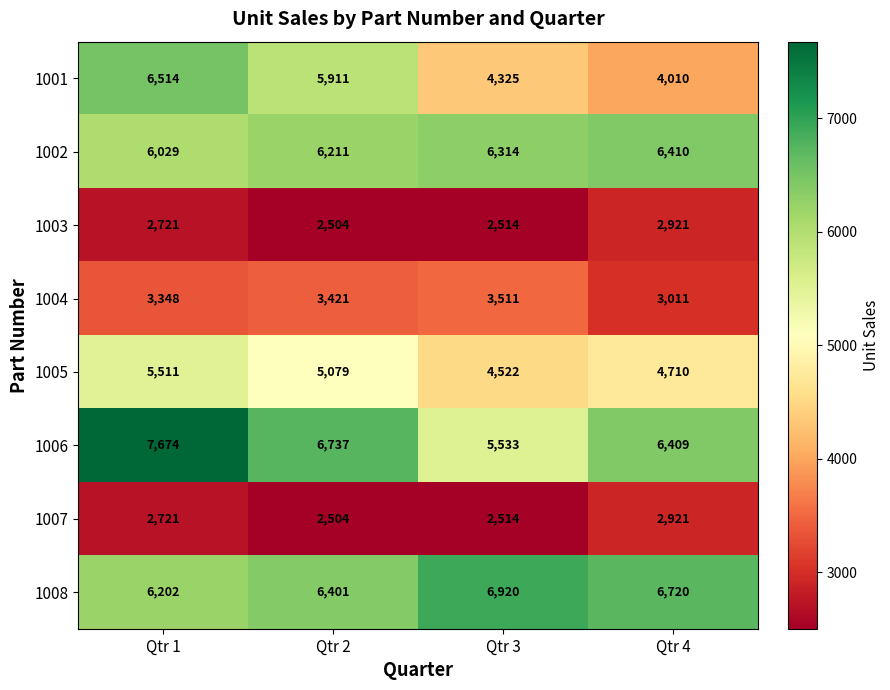

Rank the categories by 1008 value from lowest to highest.

Qtr 1, Qtr 2, Qtr 4, Qtr 3